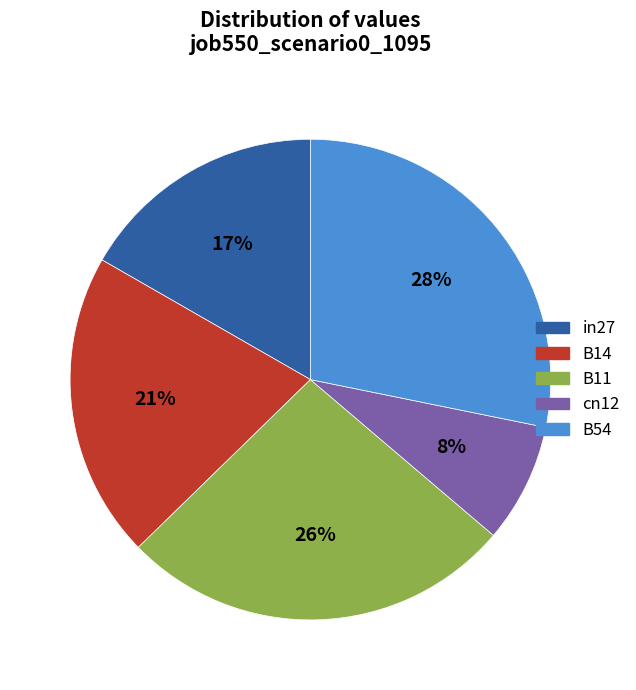

True or false: B11 accounts for 16% of the total.

False